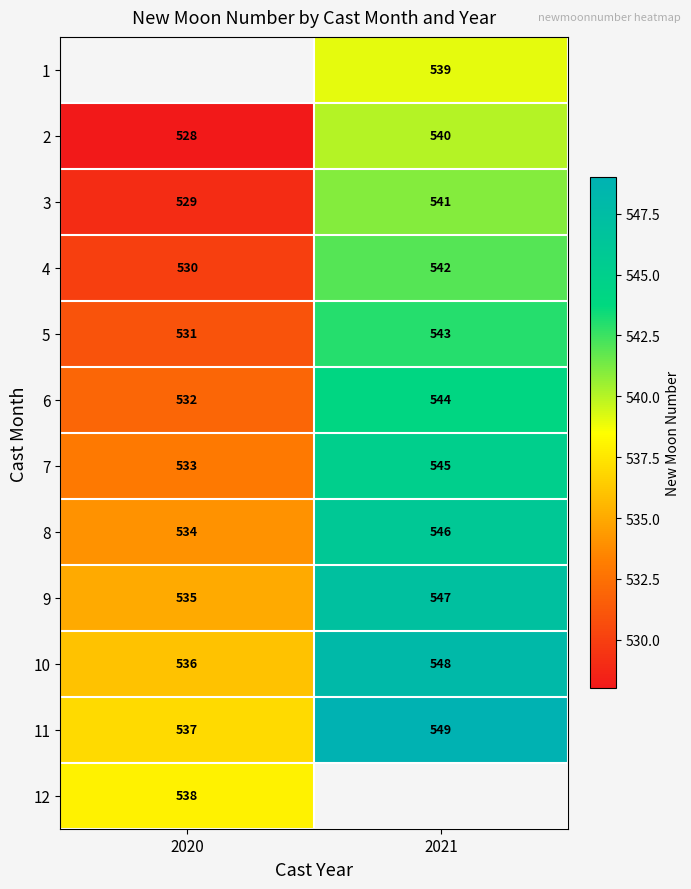

List the labels in order of 9 value, largest first.

2021, 2020